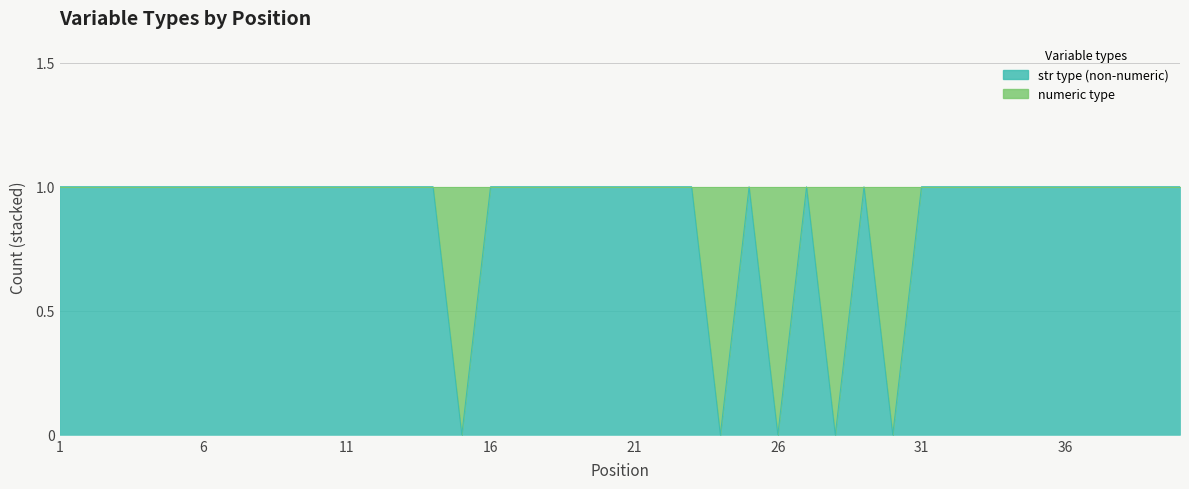

Which has a higher value, 38 or 21?

38